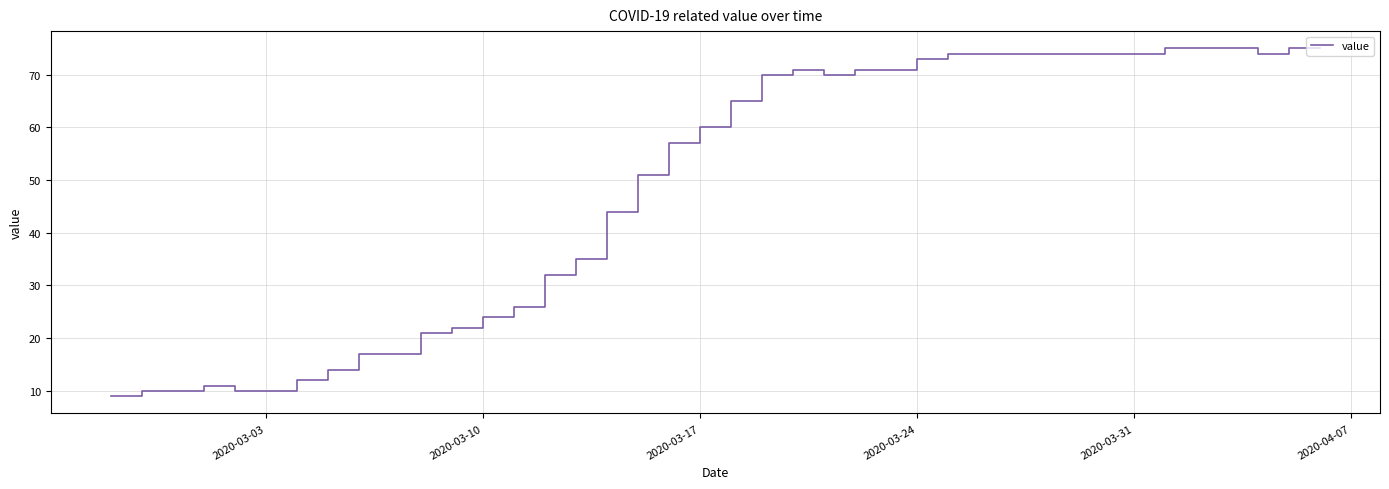

What is the greatest value displayed?

75